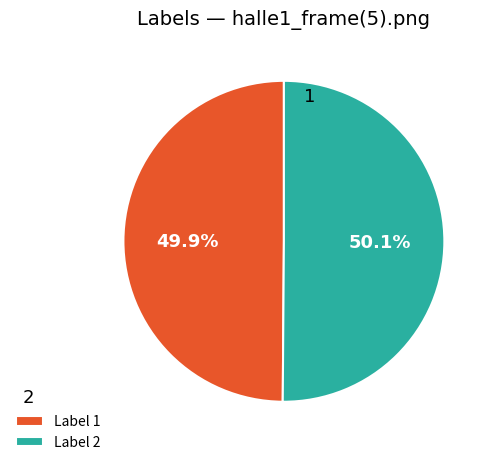

What is the total percentage of Label 1 and Label 2?

100.0%